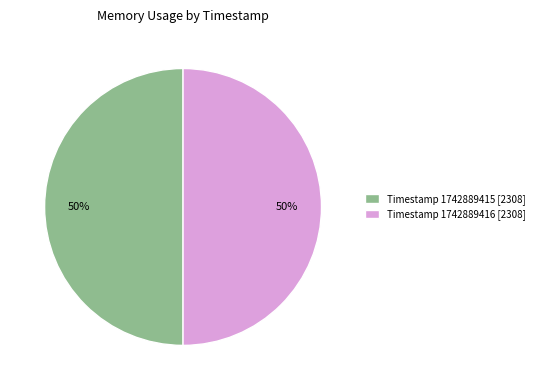

To the nearest percent, what is the average slice percentage?

50%